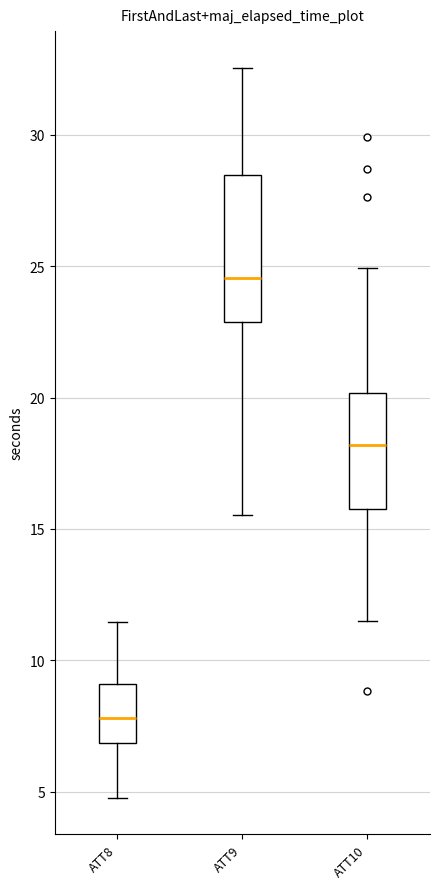

Where does the lower whisker of the box for ATT9 end on the y-axis? The values are not printed on the chart, so give them approximately, as read against the axis.

15.5